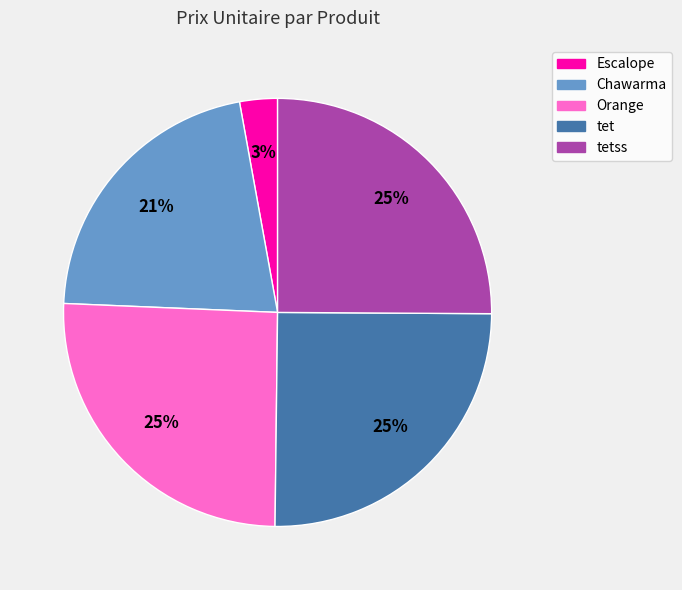

Is there any slice that represents more than half of the pie?

No